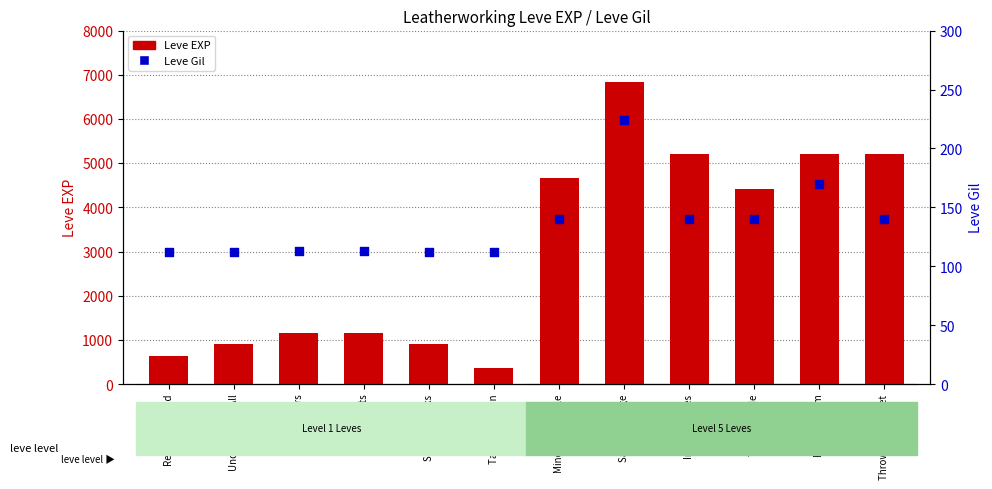

What are all the series names shown in the legend?

Leve EXP, Leve Gil